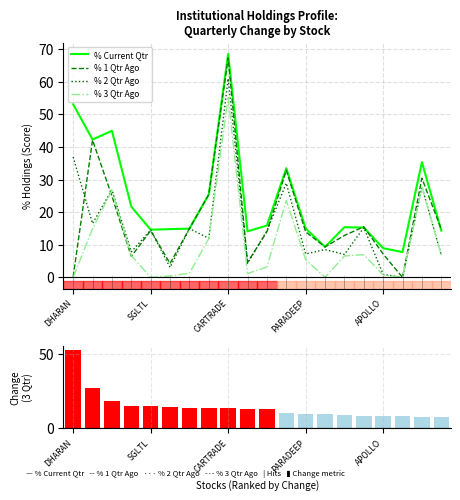

What is the average value of the % Current Qtr series?

24.3